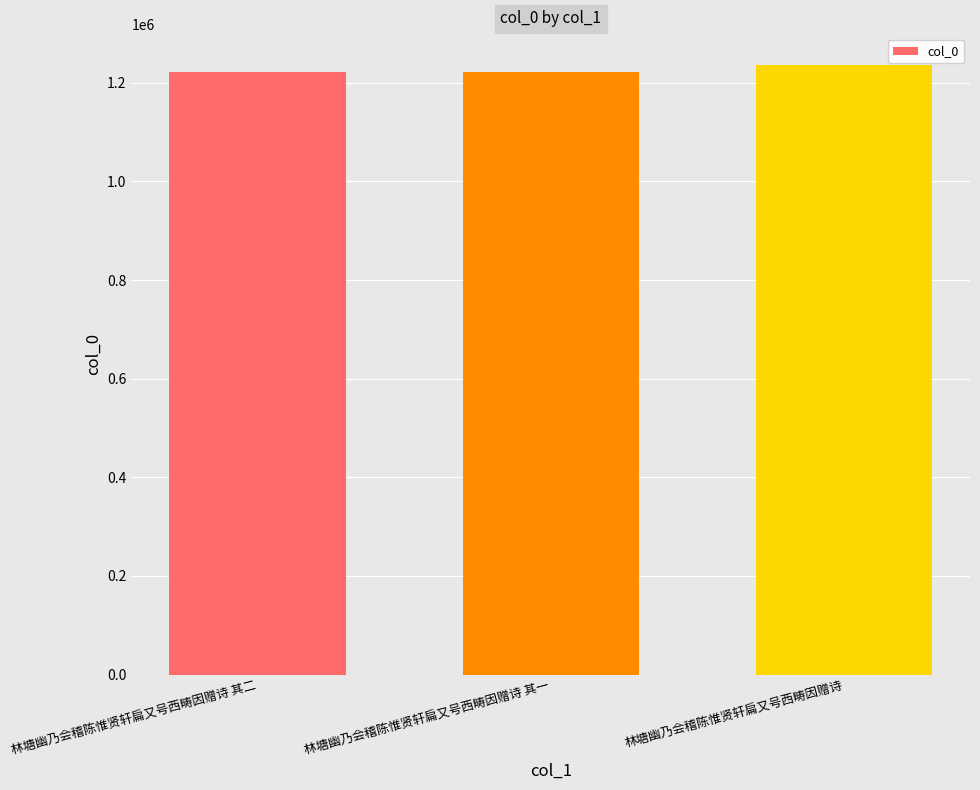

What is the maximum value shown in the chart?

1237031